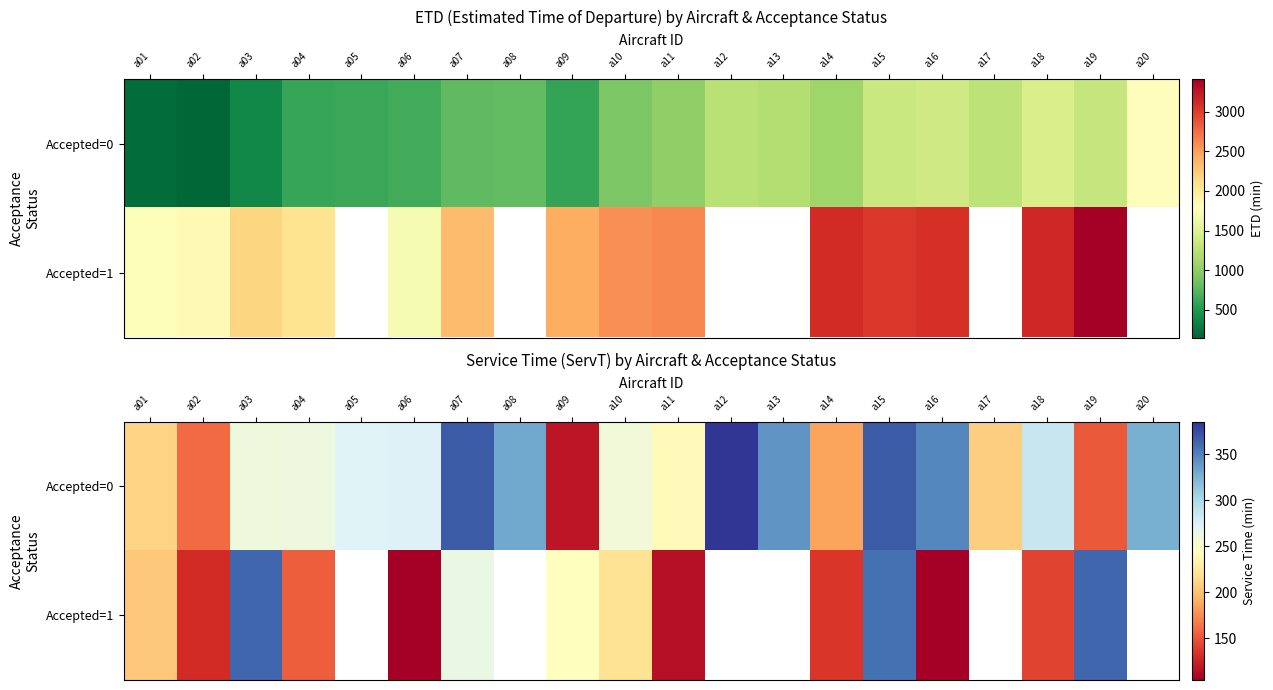

True or false: Accepted=0 has a value of 136.0 at a04.

False